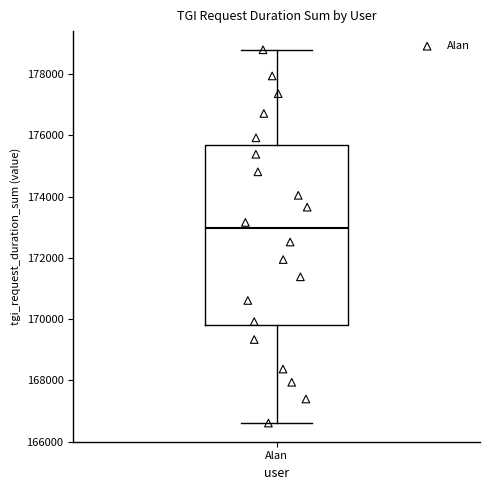

Where is the upper edge of the box for Alan on the y-axis? The values are not printed on the chart, so give them approximately, as read against the axis.

175800